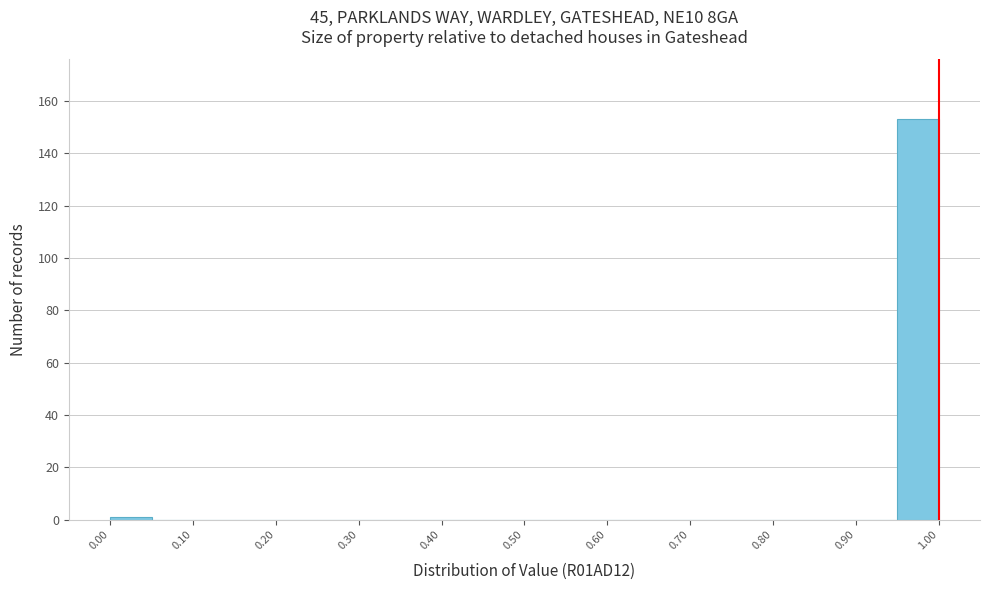

Which range on the x-axis has the tallest bar?

0.95 to 1.00